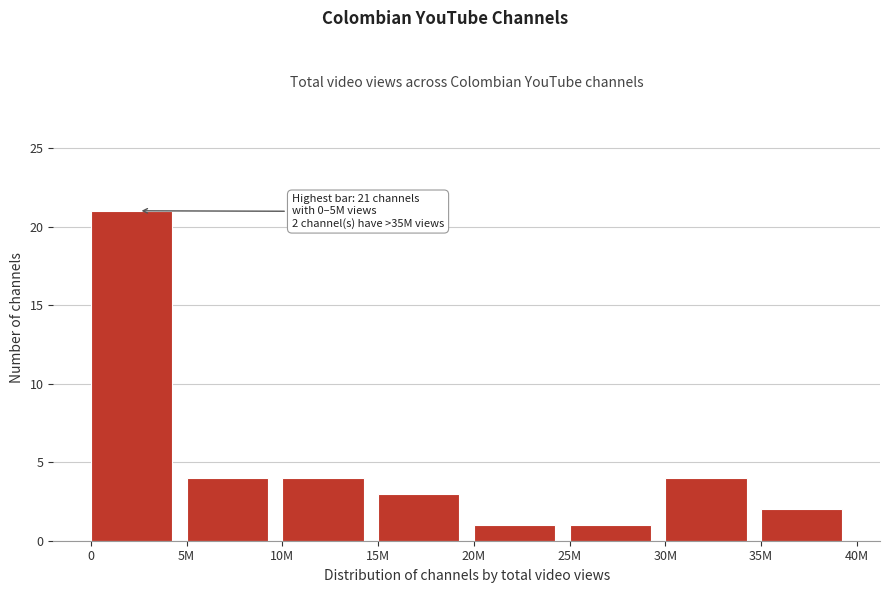

Reading right to left, extract all data points from this chart.

2	4	1	1	3	4	4	21